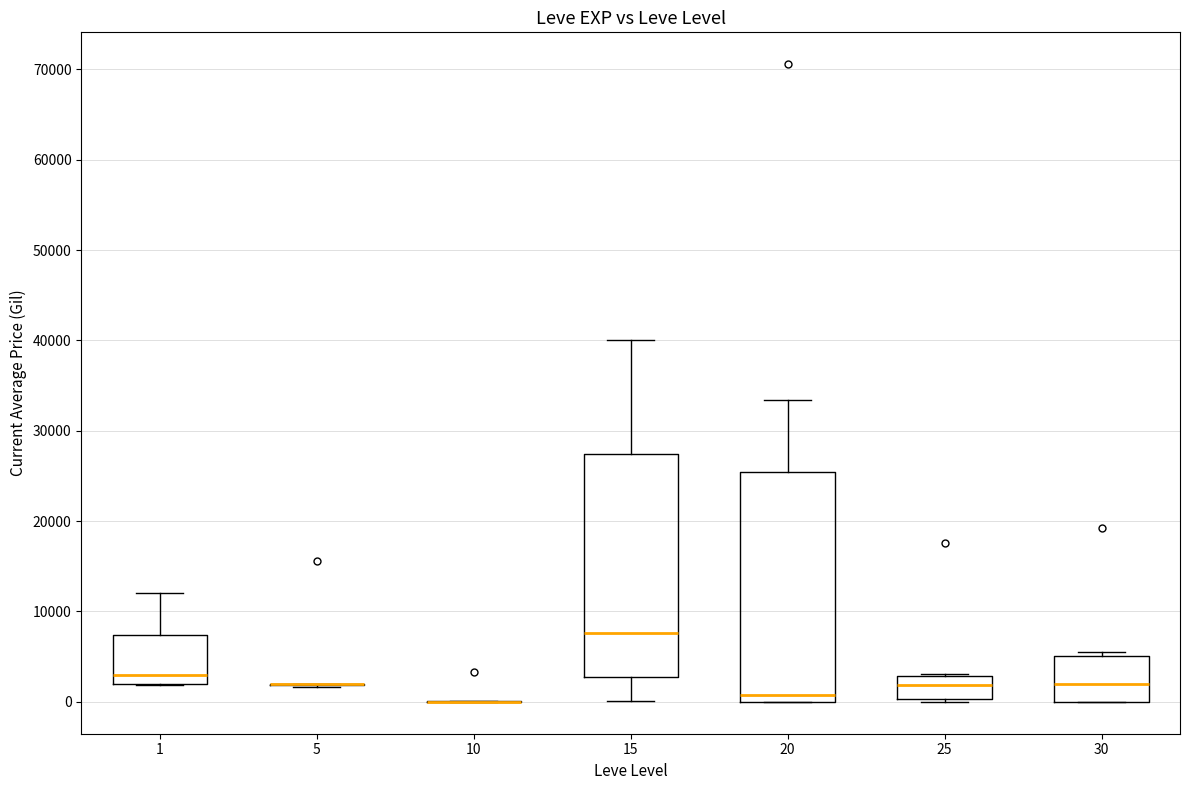

Reading left to right, read every box against the y-axis: the position of its median line, the range the box covers, and the ends of its whiskers. The values are not printed on the chart, so give them approximately, as read against the axis.

1: median 3000, box 2000 to 7000, whiskers 2000 to 12000
5: box collapsed to a line at 2000, whiskers 2000 to 2000
10: box collapsed to a line at 0, whiskers 0 to 0
15: median 8000, box 3000 to 27000, whiskers 0 to 40000
20: median 1000, box 0 to 25000, whiskers 0 to 33000
25: median 2000, box 0 to 3000, whiskers 0 (just below the box's lower edge) to 3000
30: median 2000, box 0 to 5000, whiskers 0 to 6000